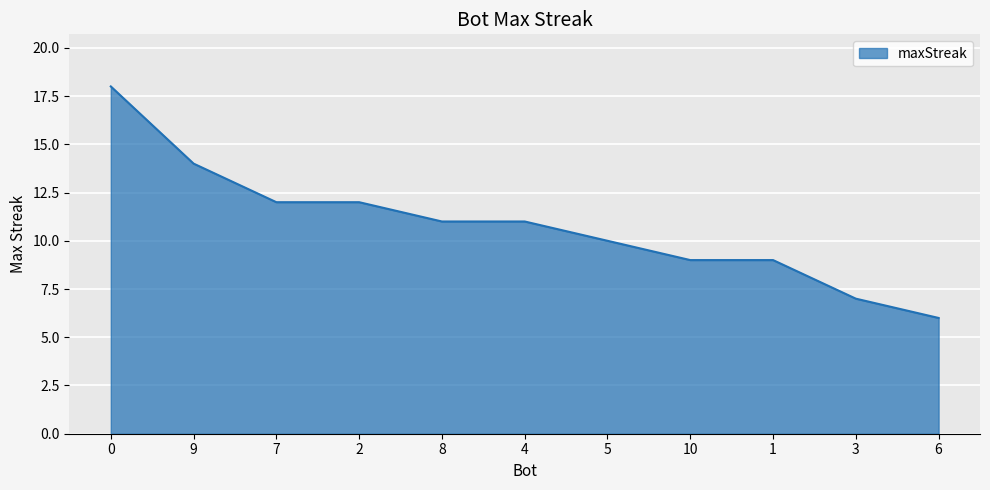

How many series are shown in this chart?

1